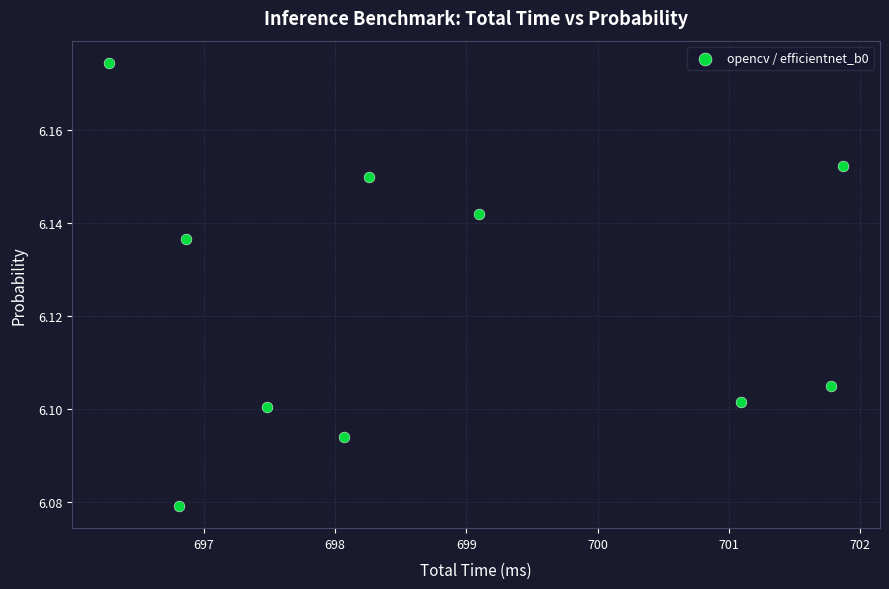

What is the range of X values (max minus min)?

5.6